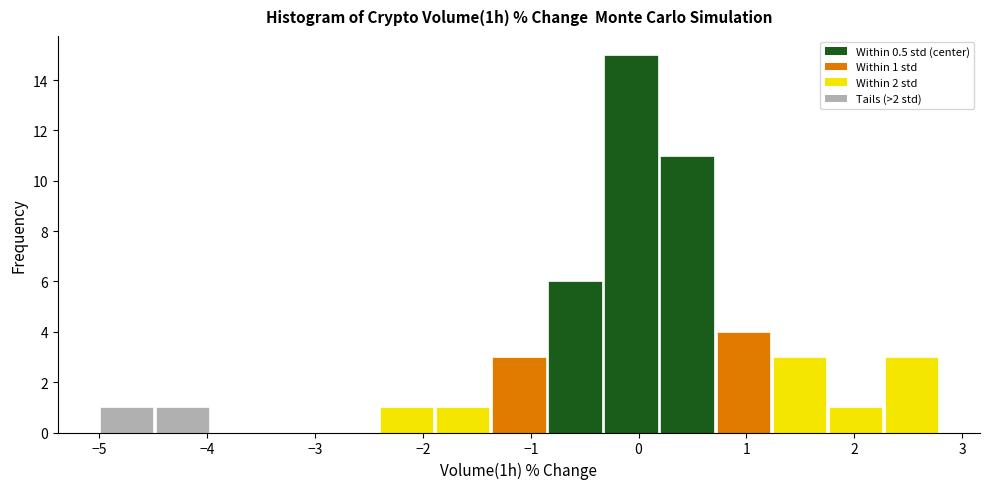

Over which range of the x-axis is the bar tallest?

-0.33 to 0.19